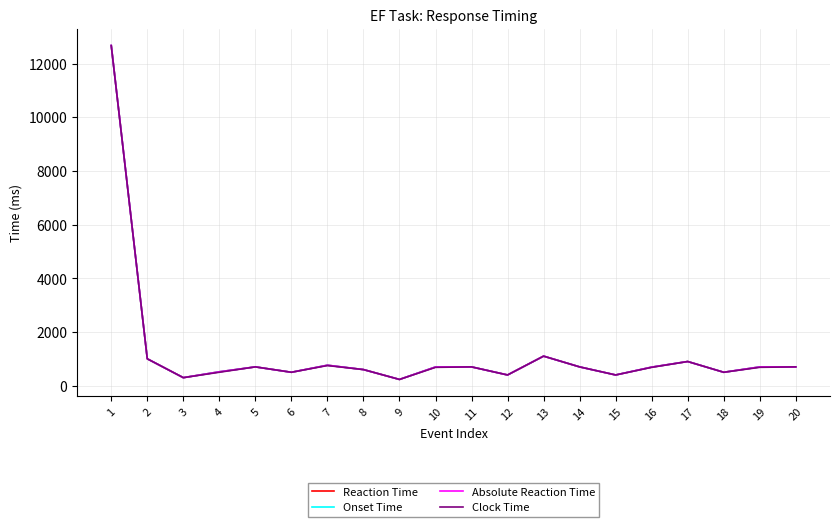

Between 14 and 15, which is larger?

14